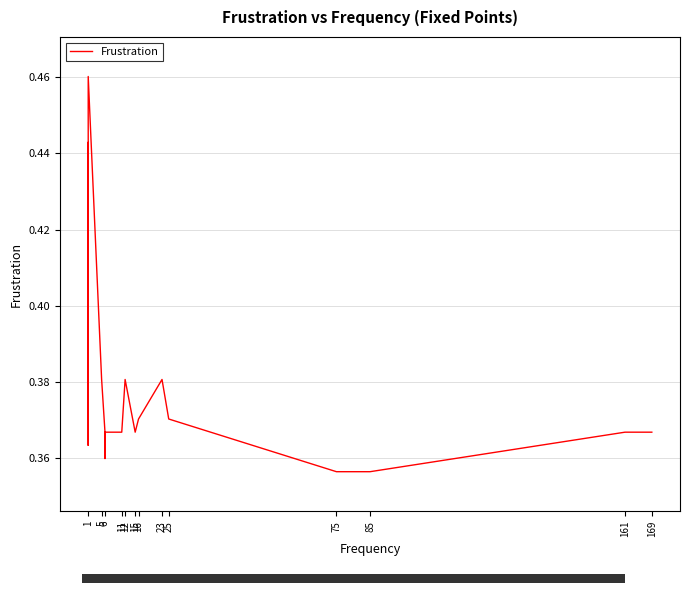

Reading left to right, list all the values displayed in this chart.

0.4	0.4	0.4	0.4	0.4	0.4	0.4	0.4	0.4	0.4	0.4	0.4	0.4	0.4	0.4	0.4	0.4	0.4	0.4	0.4	0.4	0.4	0.4	0.4	0.5	0.4	0.4	0.4	0.4	0.4	0.4	0.4	0.4	0.4	0.4	0.4	0.4	0.4	0.4	0.4